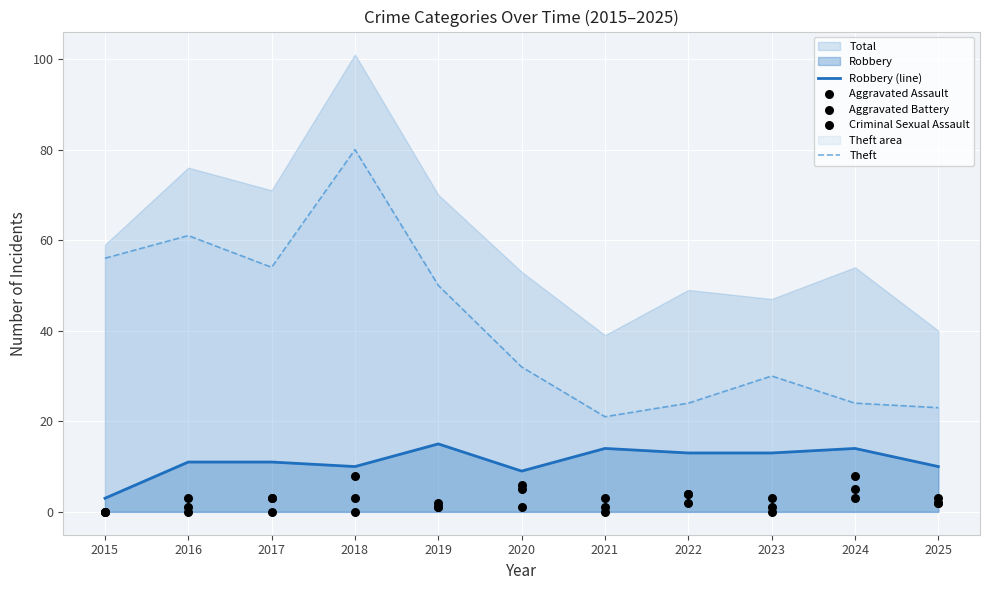

Which series has the largest Y range (max minus min)?

Theft